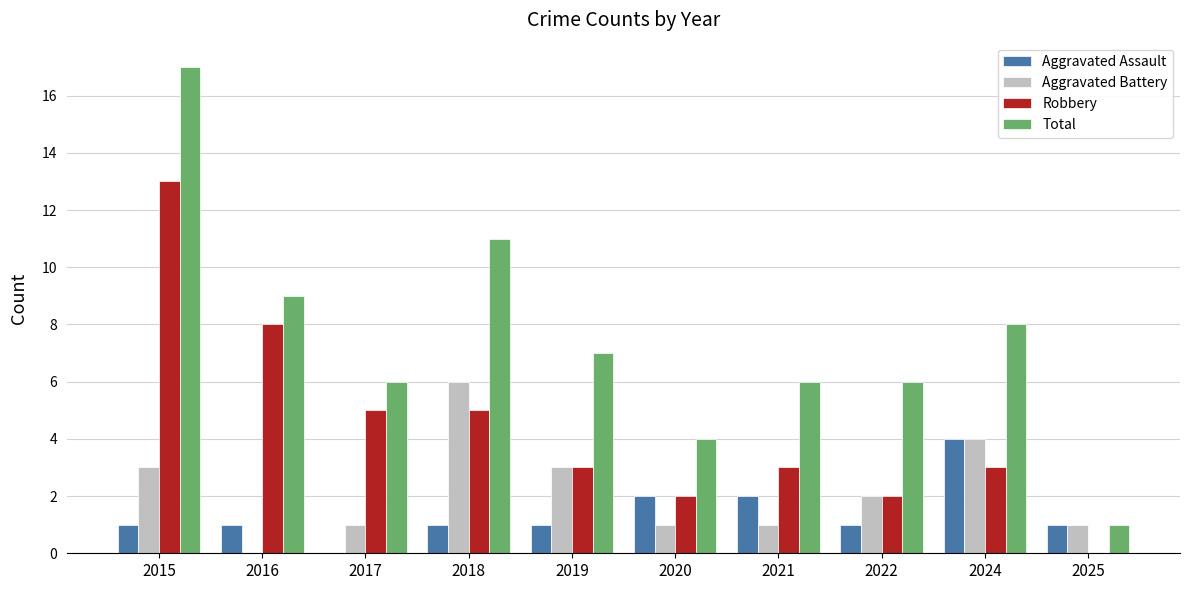

What is the sum of the Aggravated Assault values at 2017 and 2021?

2